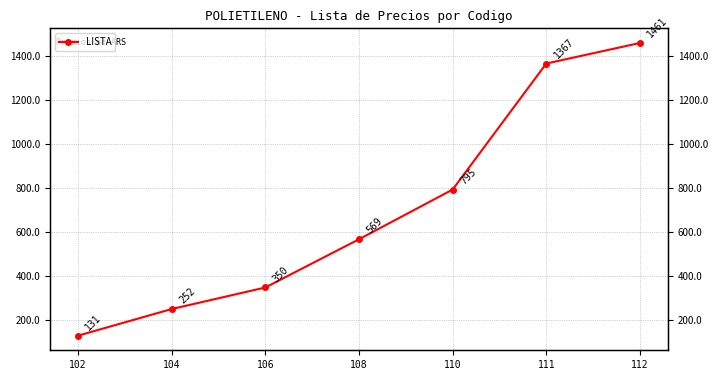

Does the chart have visible grid lines?

Yes